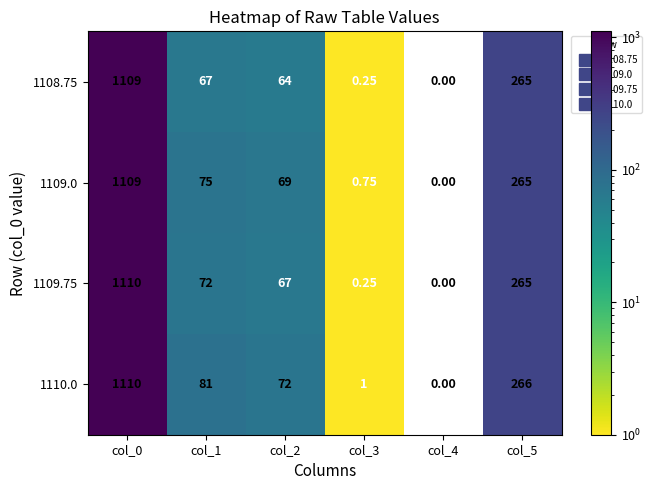

What is the maximum value shown in the chart?

1110.0